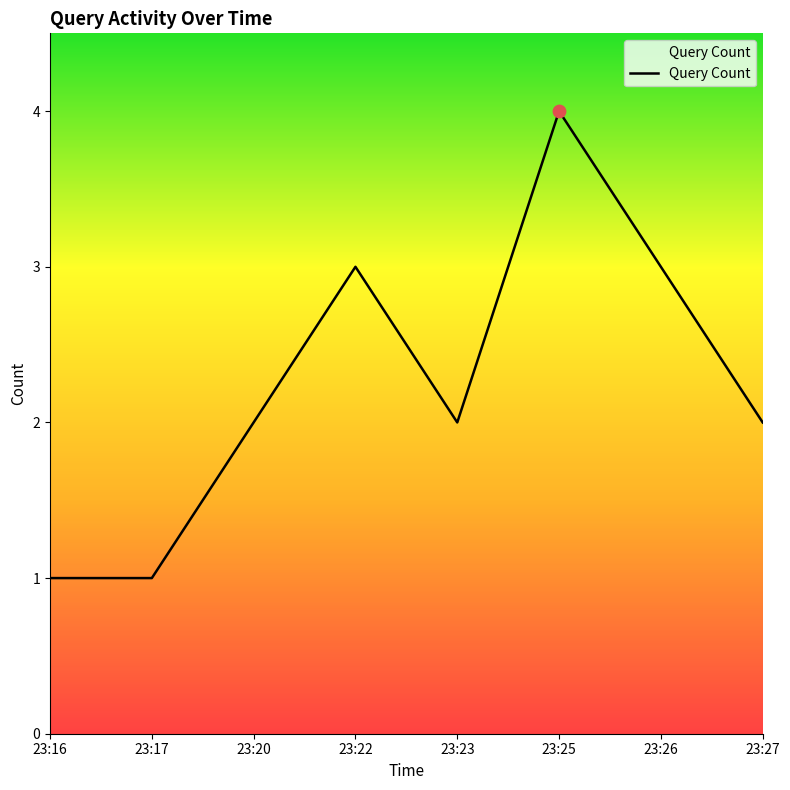

Approximately how many times larger is the value at 23:27 compared to 23:25?

0.5